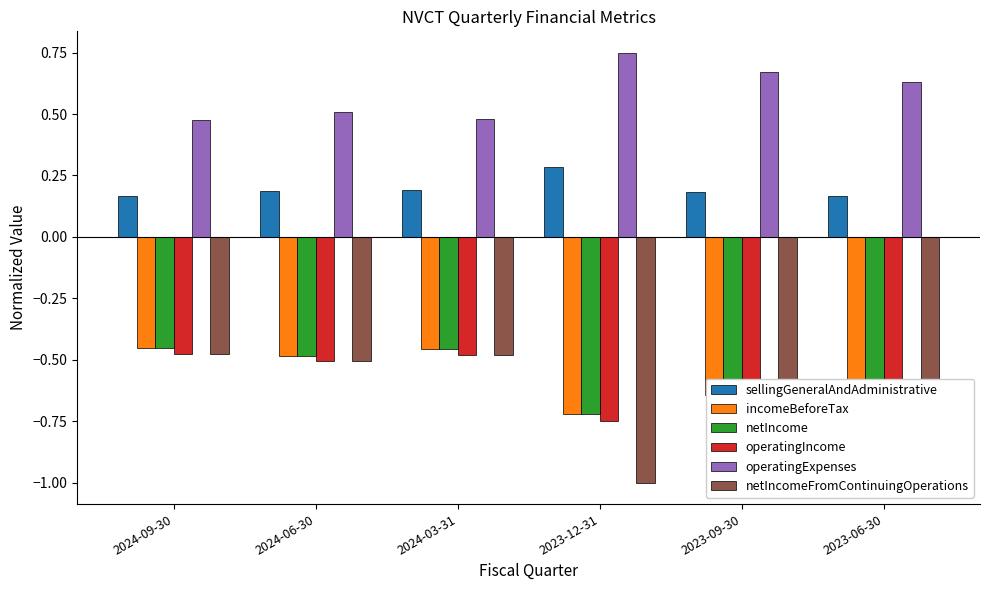

Which series has the widest spread of values?

netIncomeFromContinuingOperations